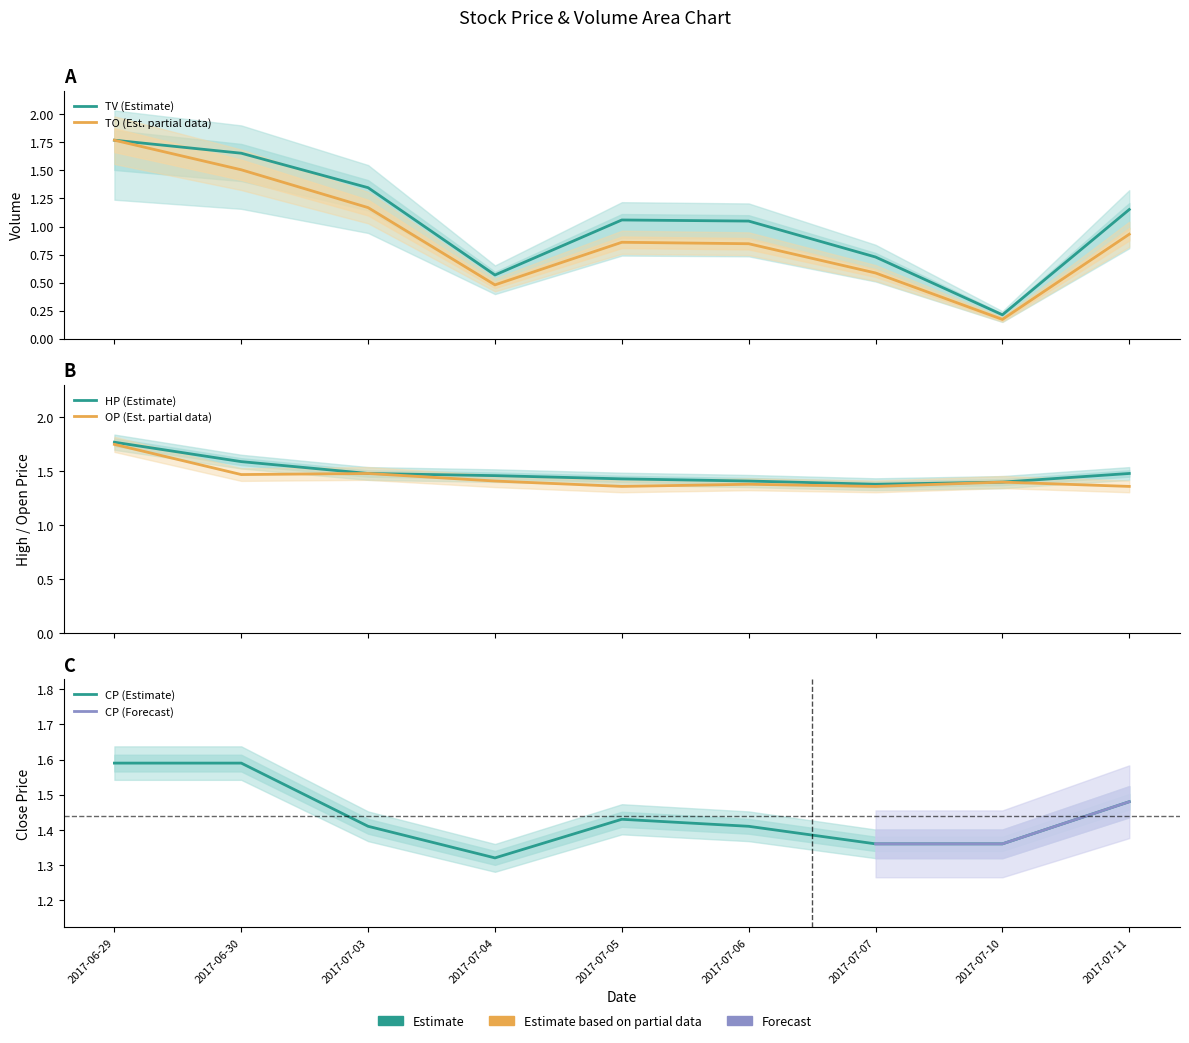

What is the value of the TO point at the 9th from the left?

0.9